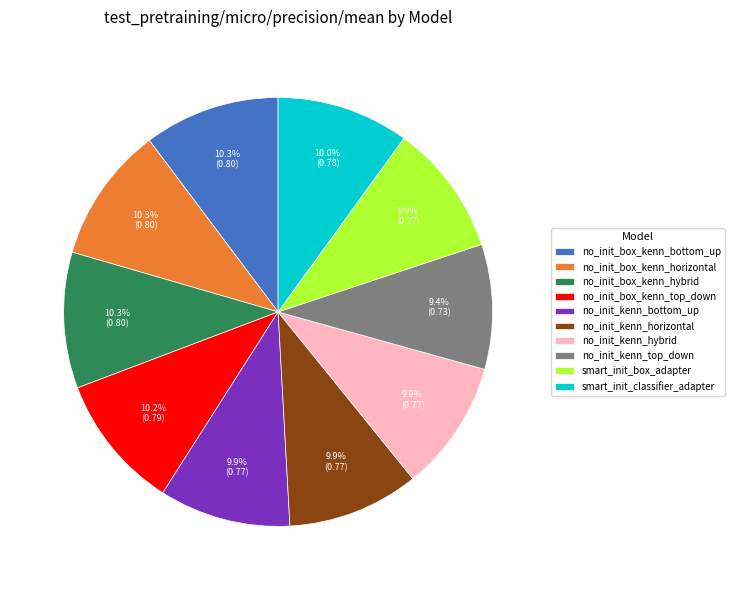

Count the number of slices in the pie.

10